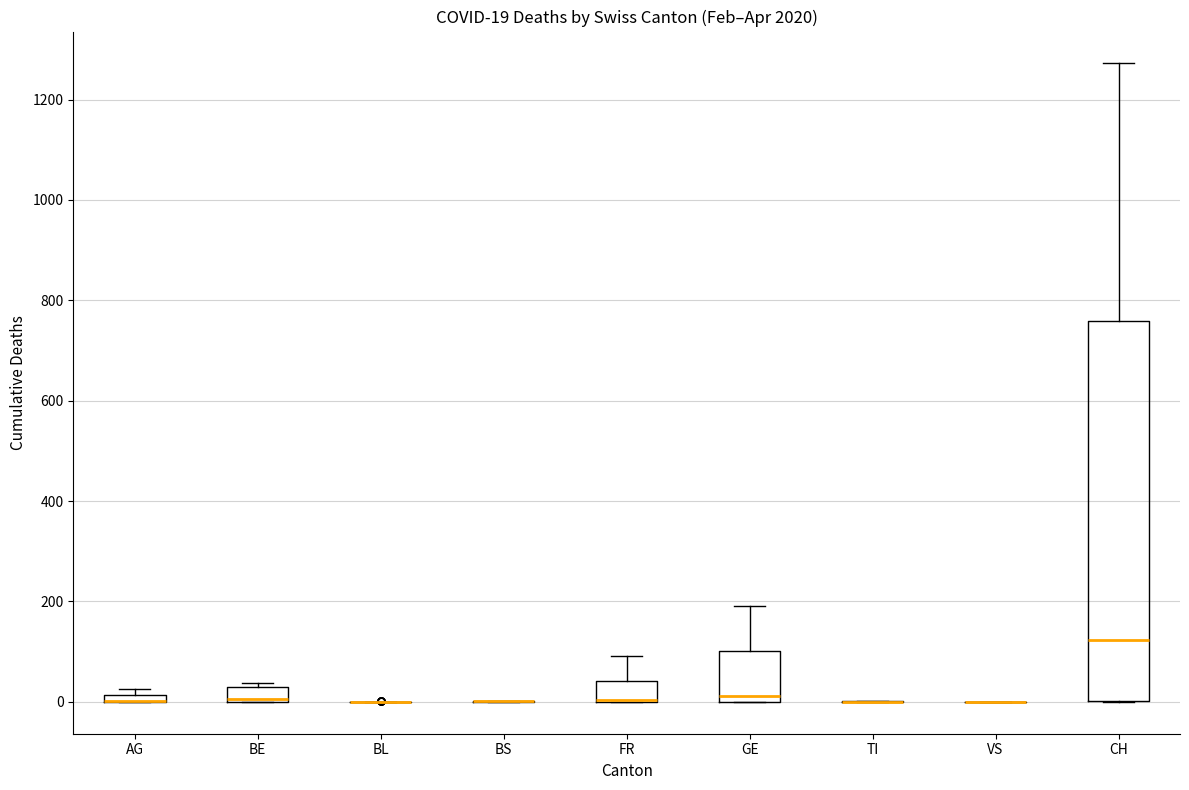

Comparing the boxes themselves (not the whiskers), which one is the tallest?

CH